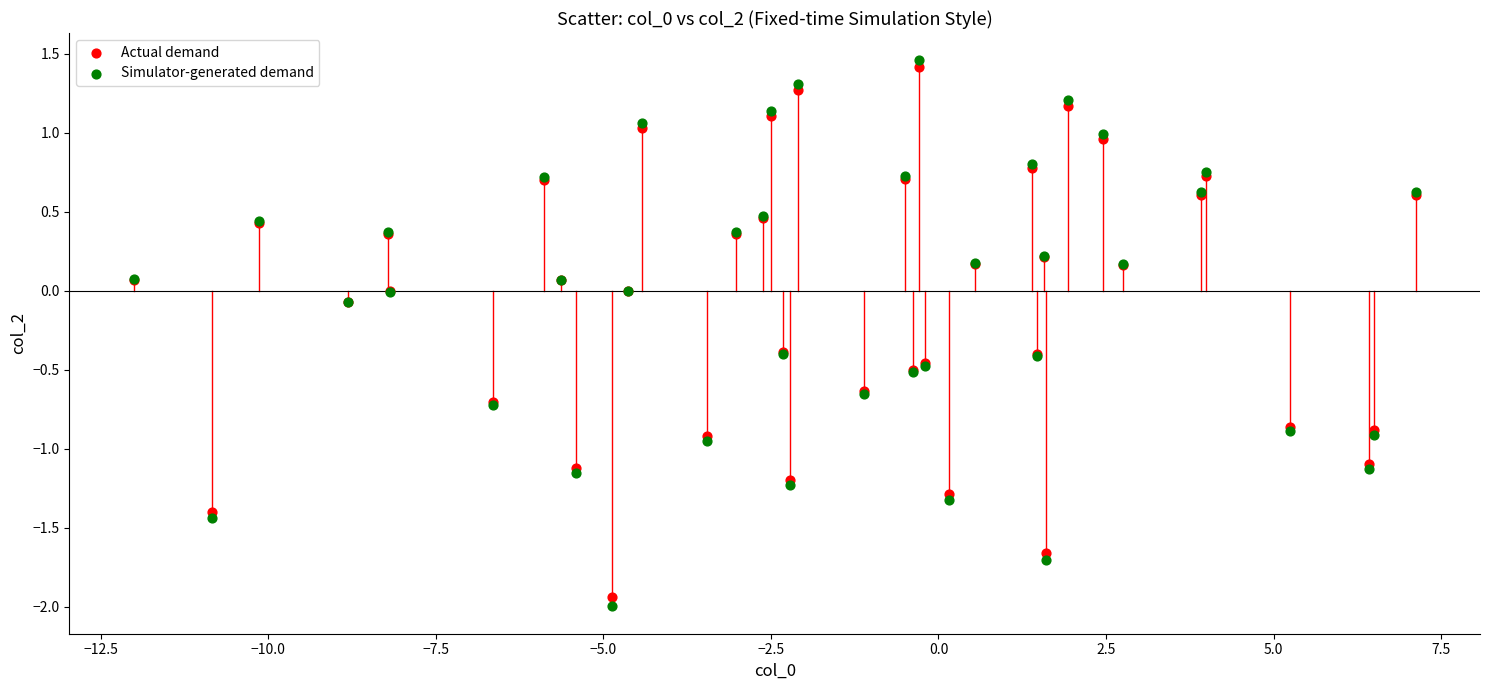

Which series has the widest spread of Y values?

Simulator-generated demand